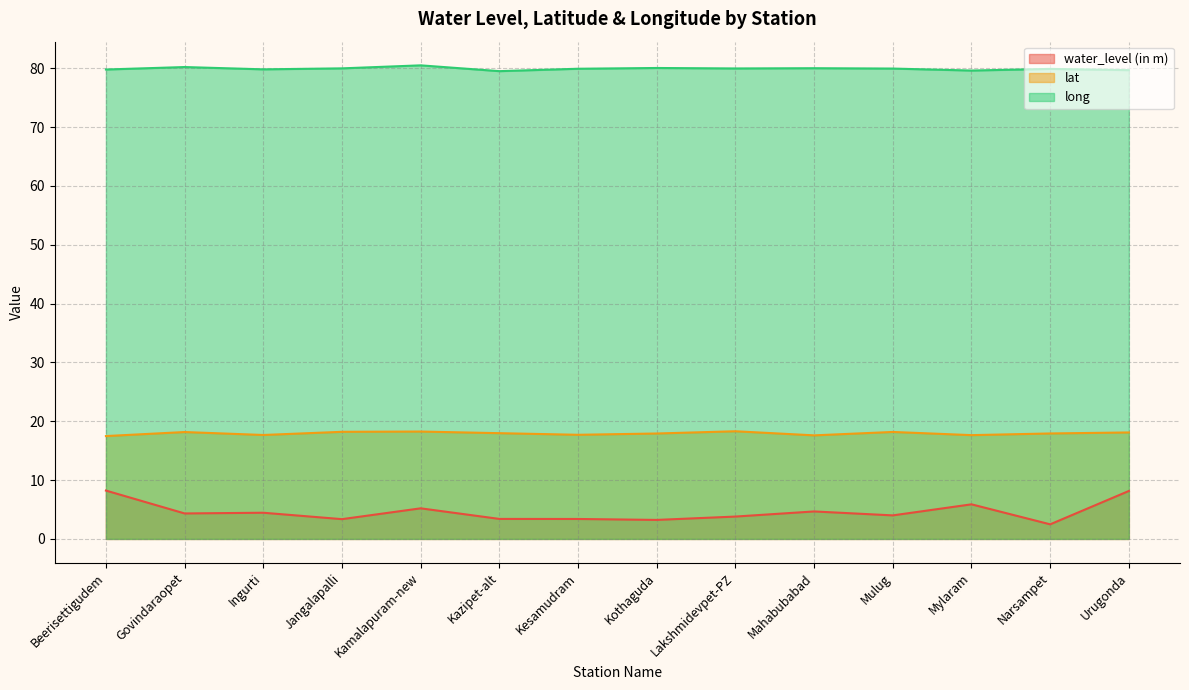

How many distinct data groups are displayed?

3